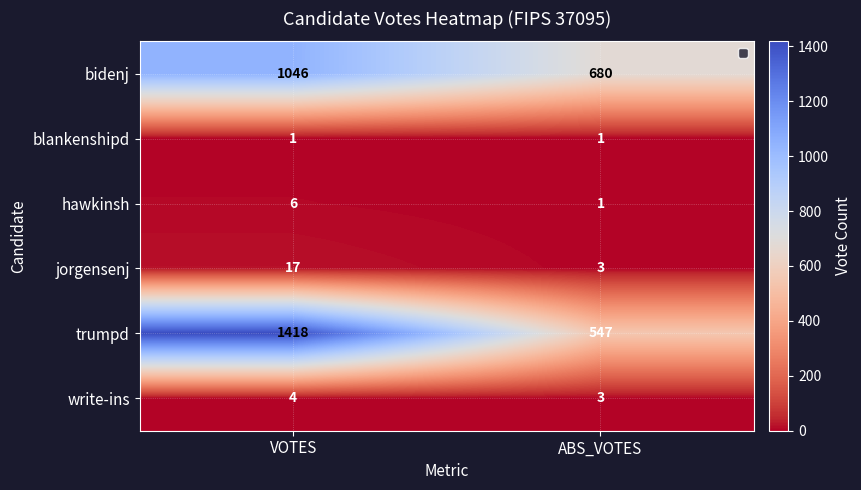

What is the average value of the blankenshipd series?

1